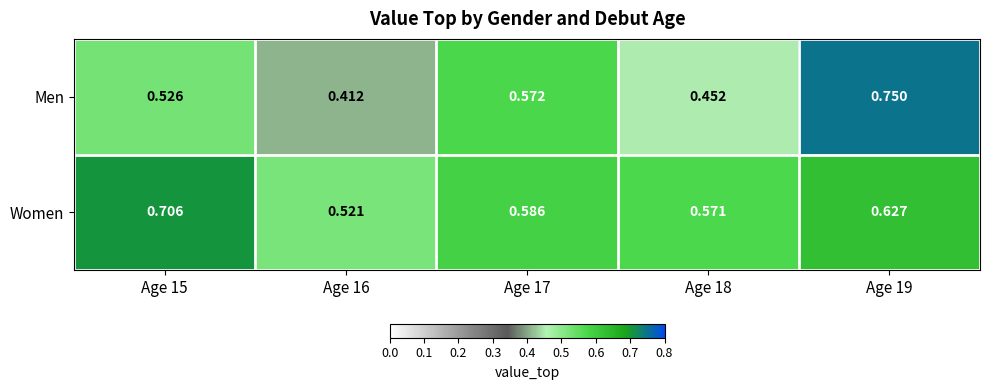

Which series has the largest range (max minus min)?

Men